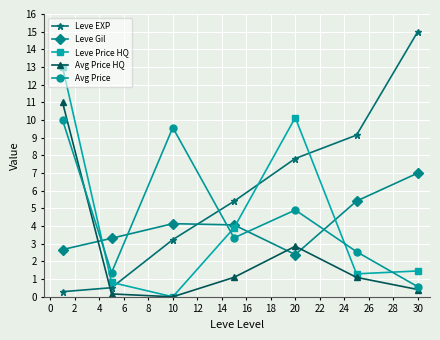

Is this an area chart (filled region under the line)?

No